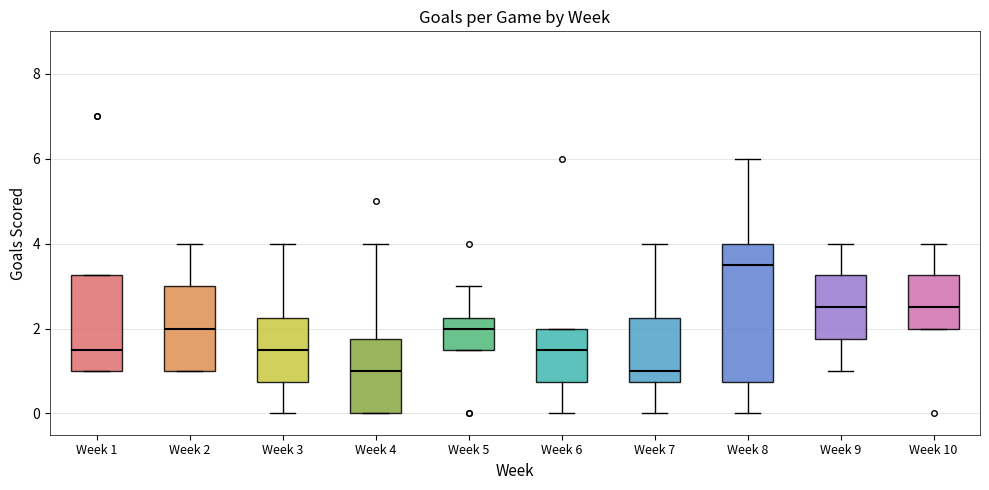

Reading left to right, transcribe this box plot: for each box, give where its median line is, the range the box spans, and where its two whiskers end, as read against the y-axis. The values are not printed on the chart, so give them approximately, as read against the axis.

Week 1: median 1.6, box 1.0 to 3.2, whiskers 1.0 to 3.2
Week 2: median 2.0, box 1.0 to 3.0, whiskers 1.0 to 4.0
Week 3: median 1.6, box 0.8 to 2.2, whiskers 0.0 to 4.0
Week 4: median 1.0, box 0.0 to 1.8, whiskers 0.0 to 4.0
Week 5: median 2.0, box 1.6 to 2.2, whiskers 1.6 to 3.0
Week 6: median 1.6, box 0.8 to 2.0, whiskers 0.0 to 2.0
Week 7: median 1.0, box 0.8 to 2.2, whiskers 0.0 to 4.0
Week 8: median 3.6, box 0.8 to 4.0, whiskers 0.0 to 6.0
Week 9: median 2.6, box 1.8 to 3.2, whiskers 1.0 to 4.0
Week 10: median 2.6, box 2.0 to 3.2, whiskers 2.0 to 4.0